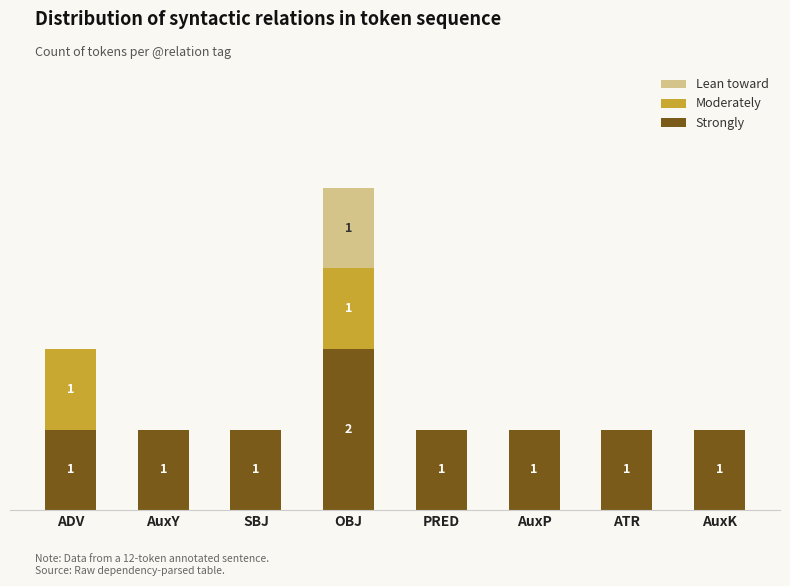

What are all the series names shown in the legend?

Lean toward, Moderately, Strongly